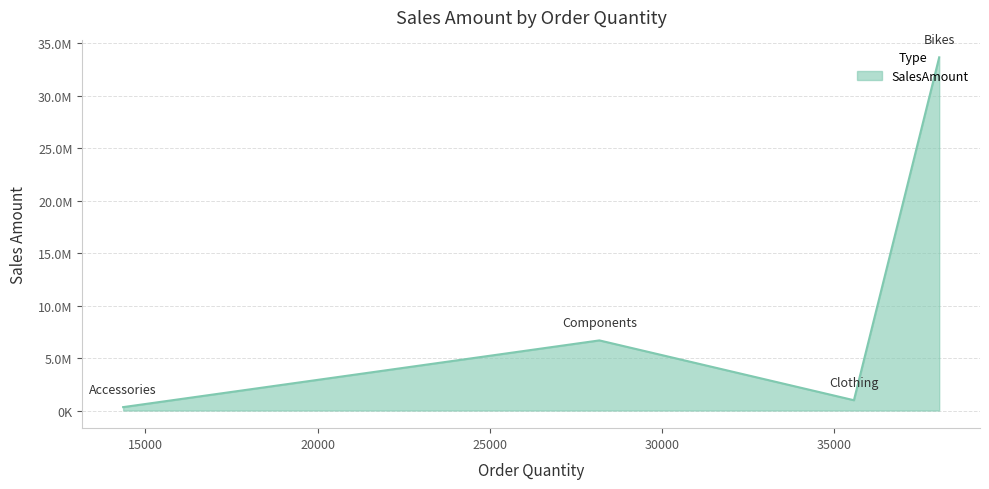

Is this an area chart (filled region under the line)?

Yes